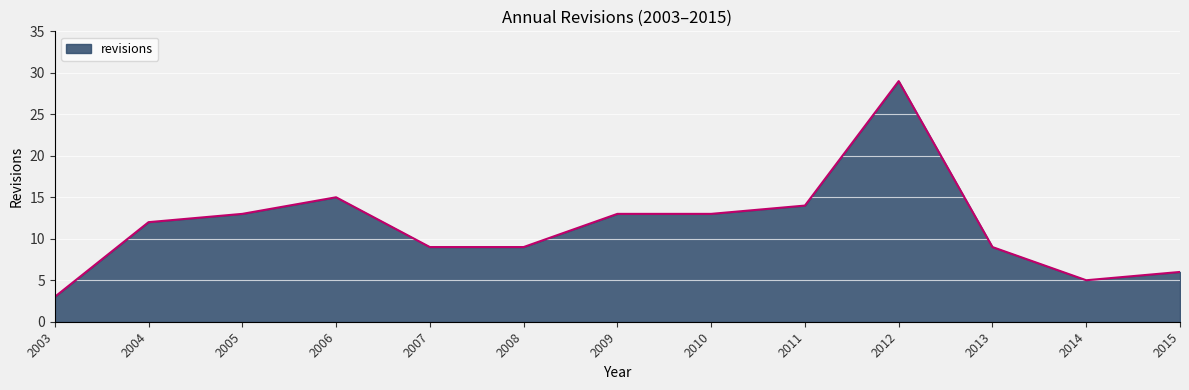

What is the change in value from 2008 to 2012?

+20